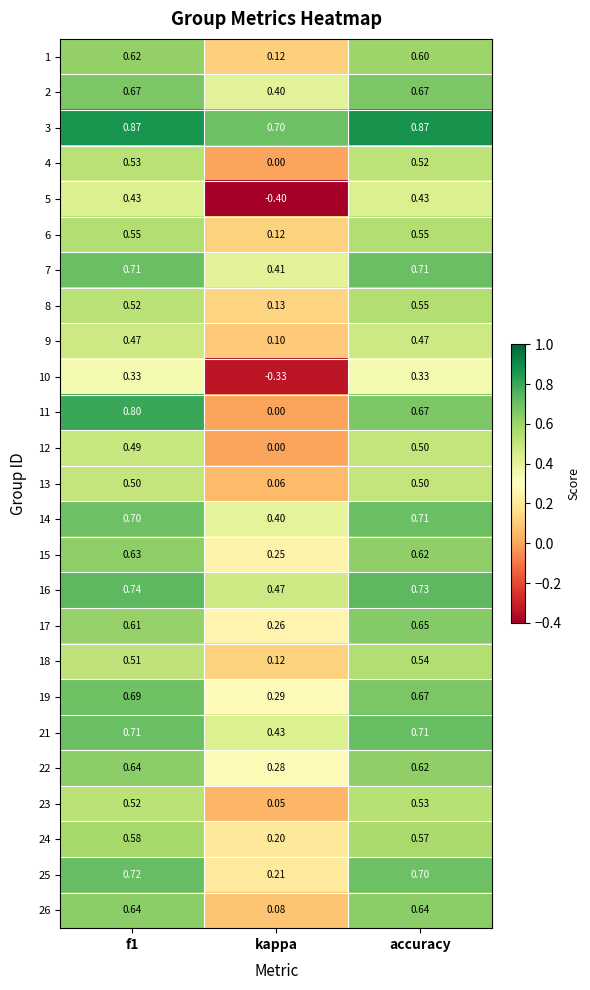

At which label is 14 closest to 0?

kappa